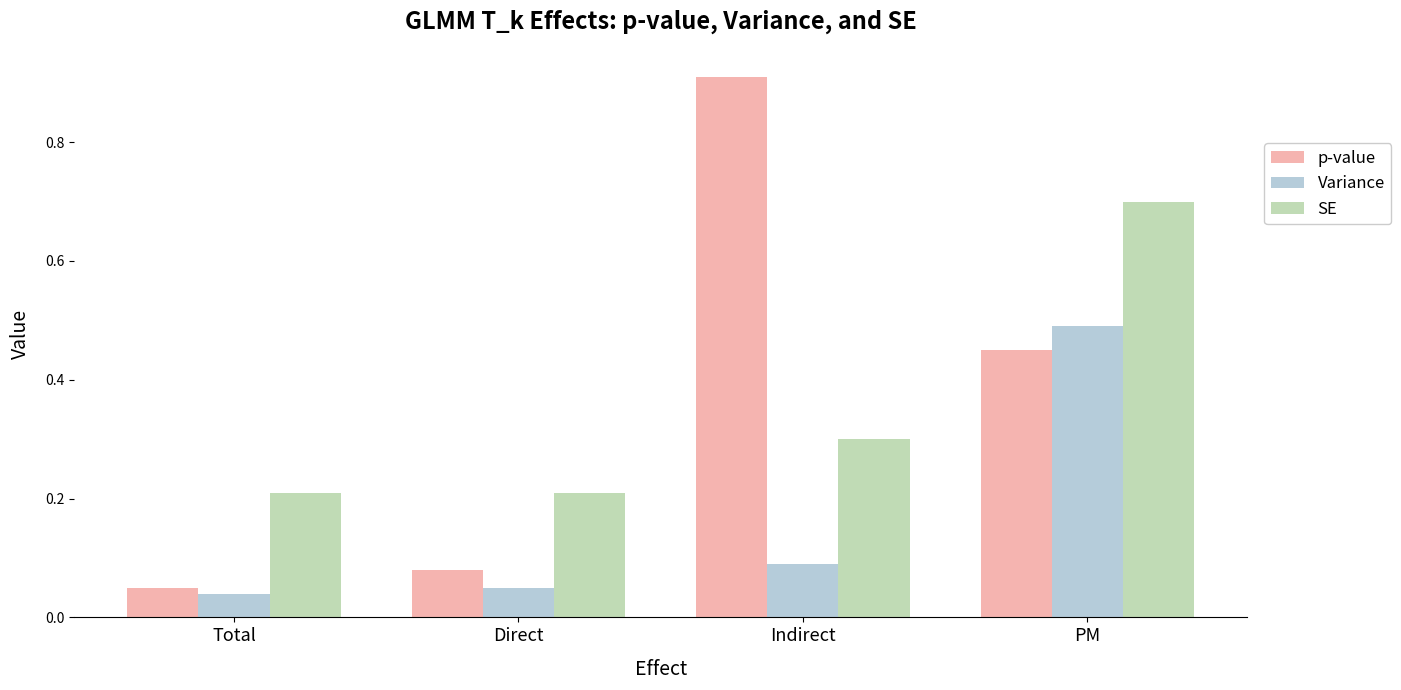

The value of Variance at Direct is 0.0. True or false?

False